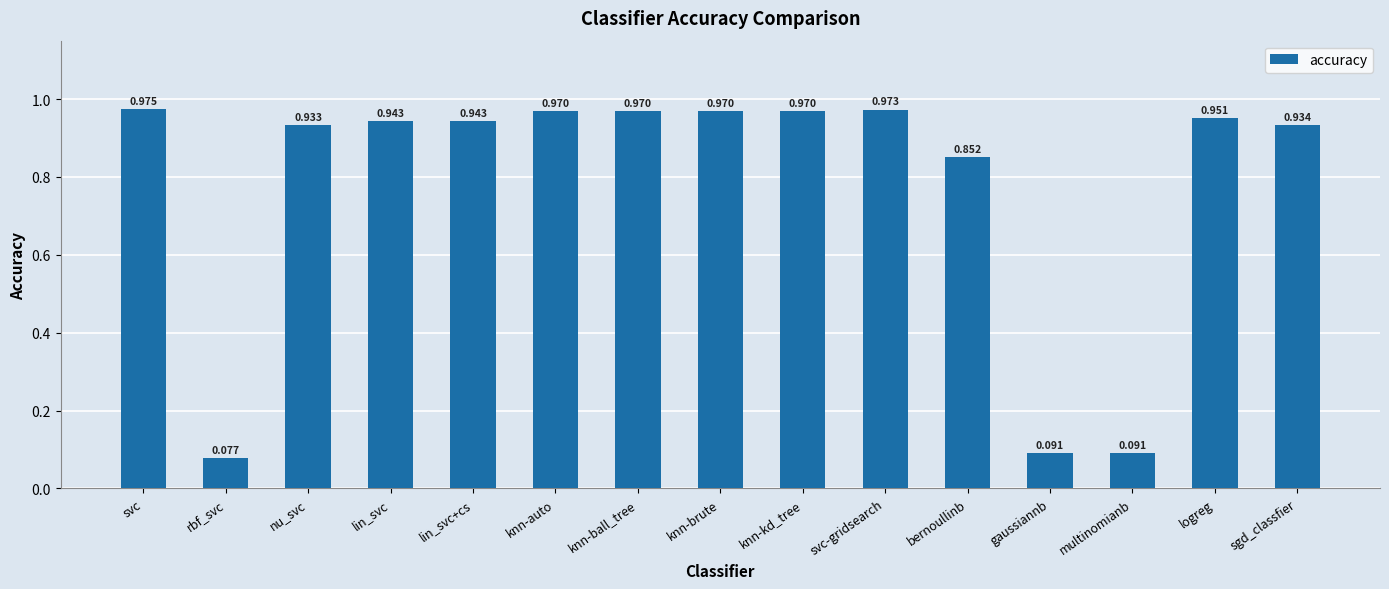

What is the sum of the values at knn-auto and svc?

1.9